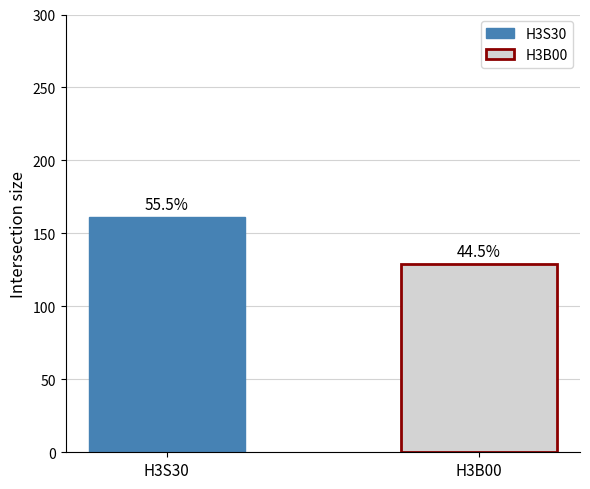

How many bars are there in each group?

2